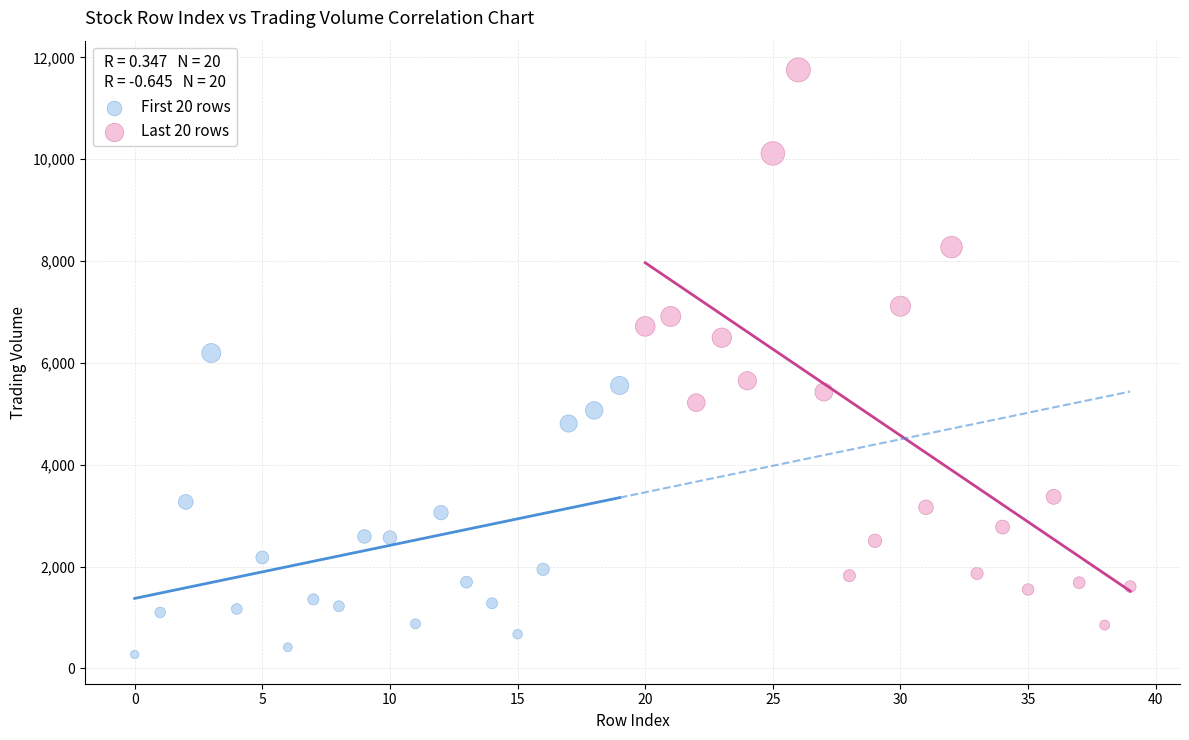

What are all the series names shown in the legend?

First 20 rows, Last 20 rows